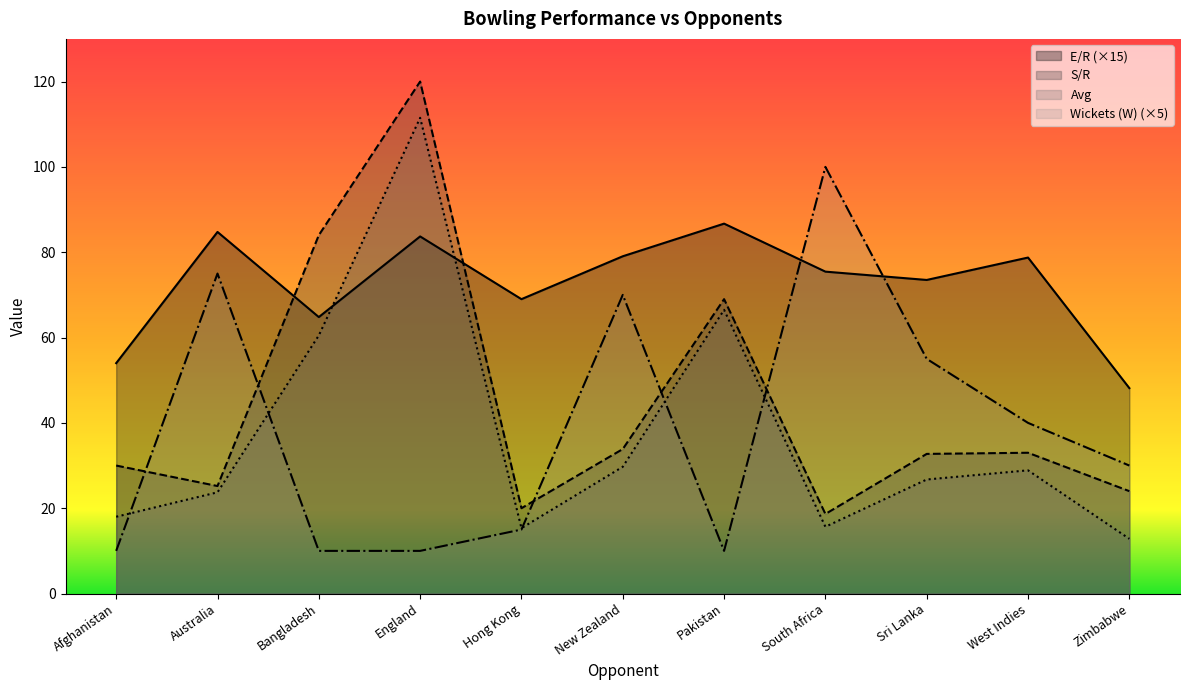

What is the maximum value shown in the chart?

120.0